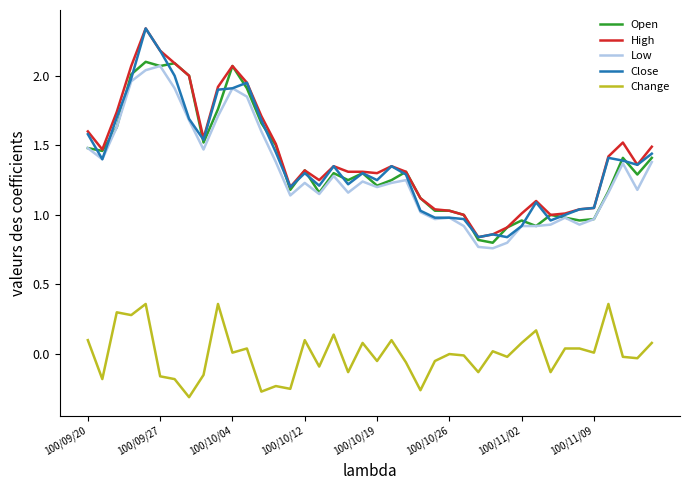

True or false: Change and Low cross at least once.

False